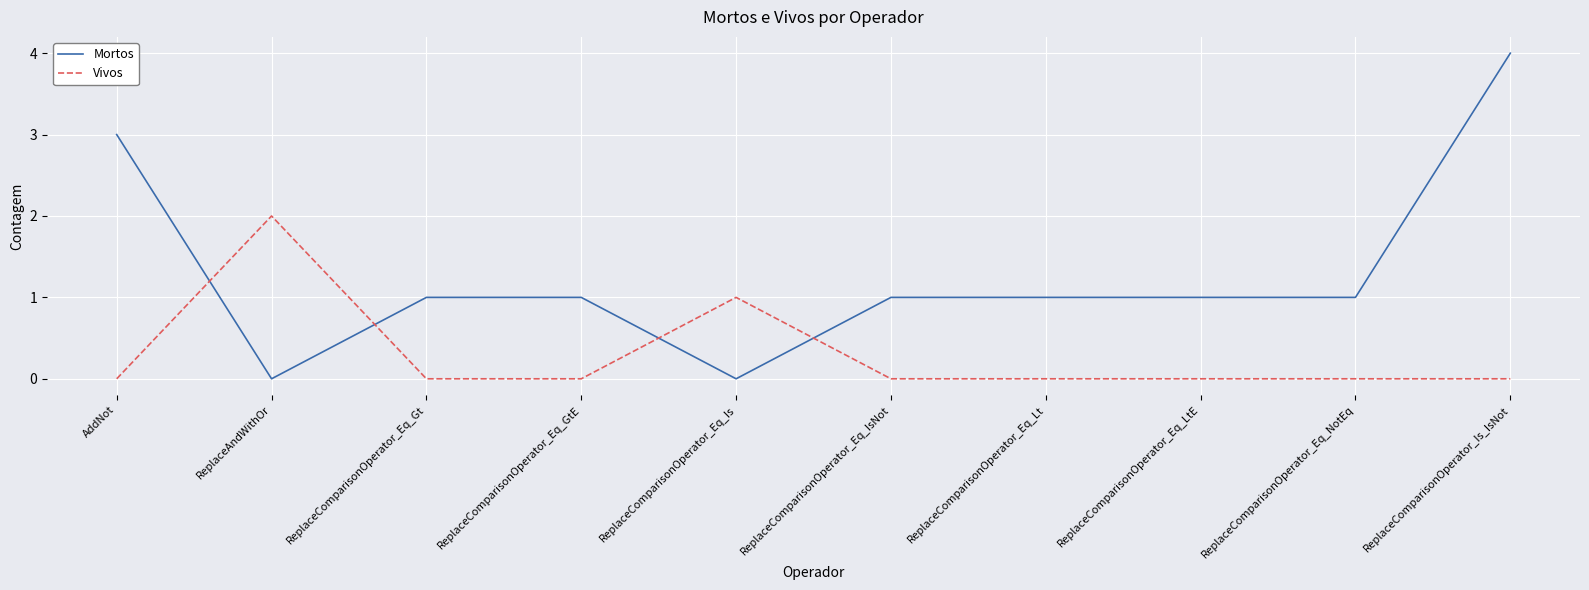

Where does the Mortos series first go above 1?

AddNot